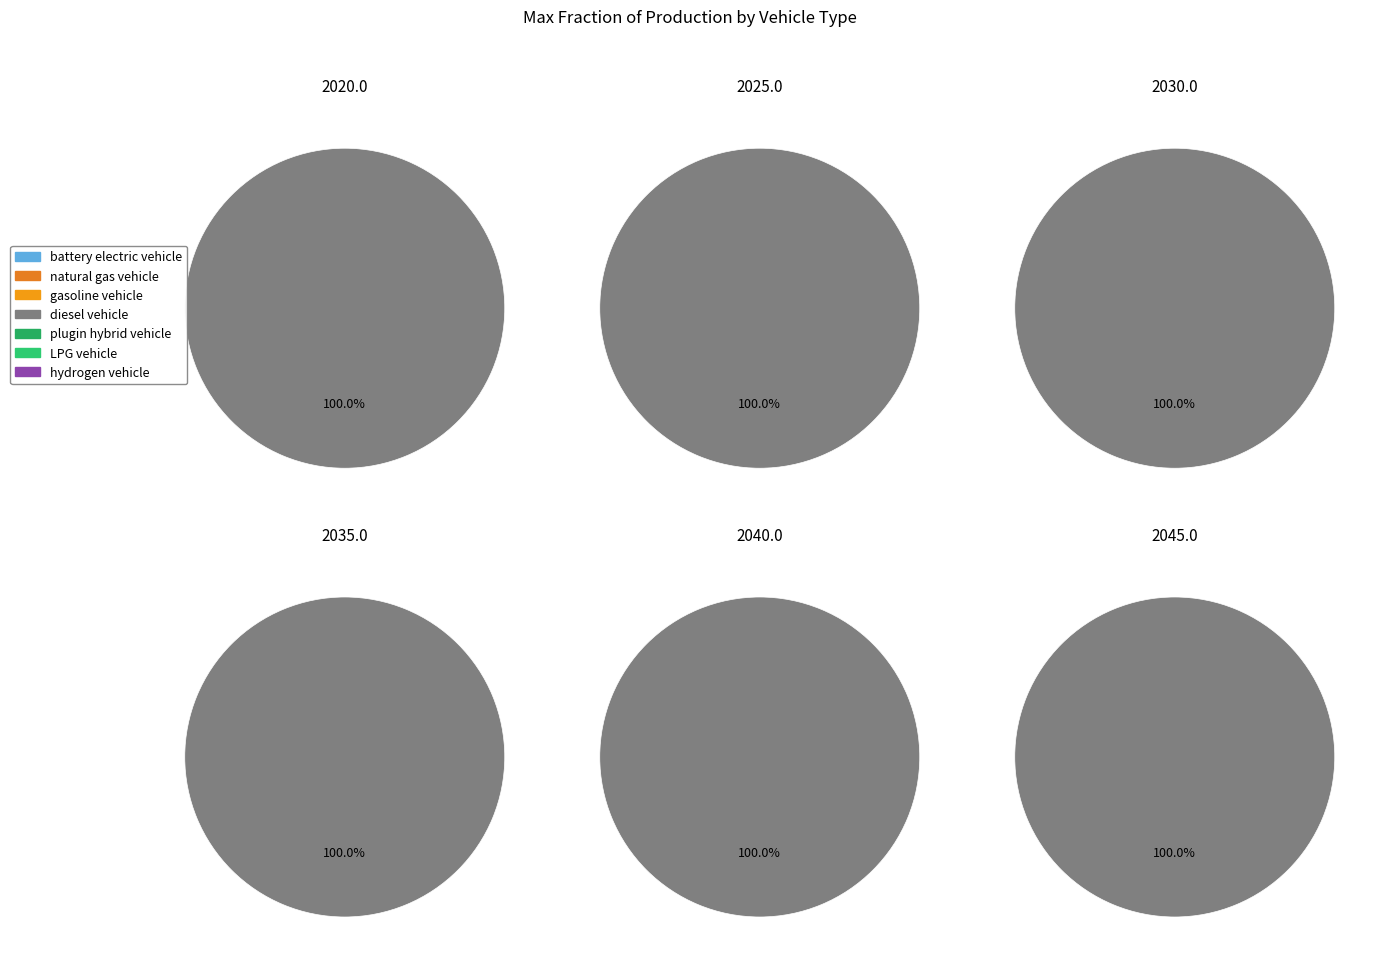

Is it true that battery electric vehicle is 0% of the pie?

True